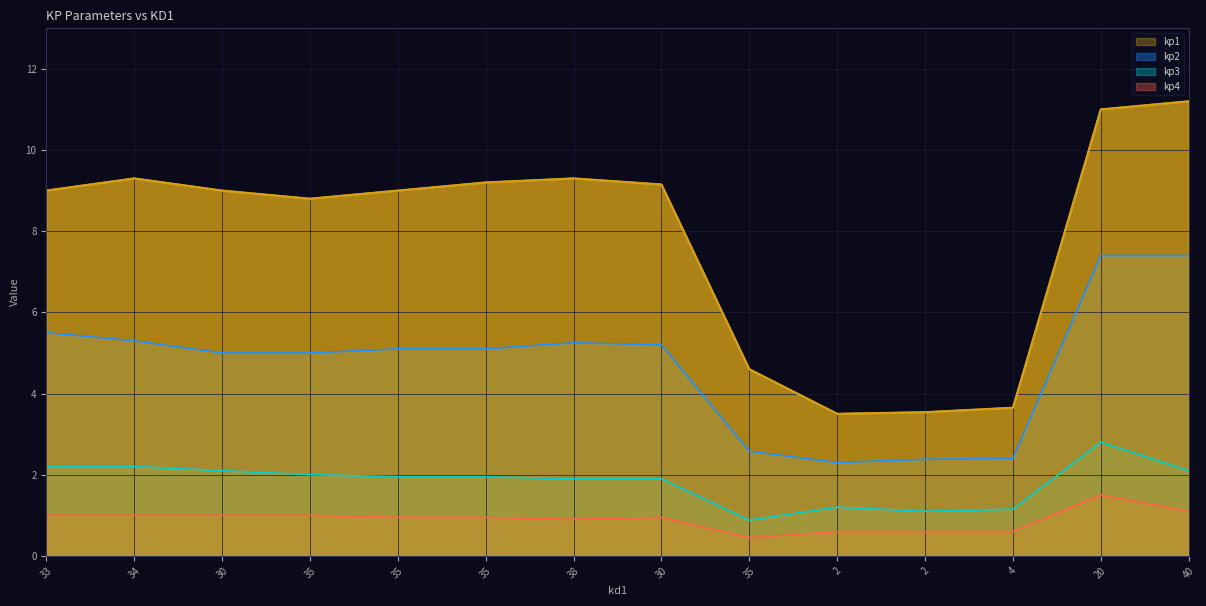

The kp3 series shows 1.1 at 2. True or false?

True